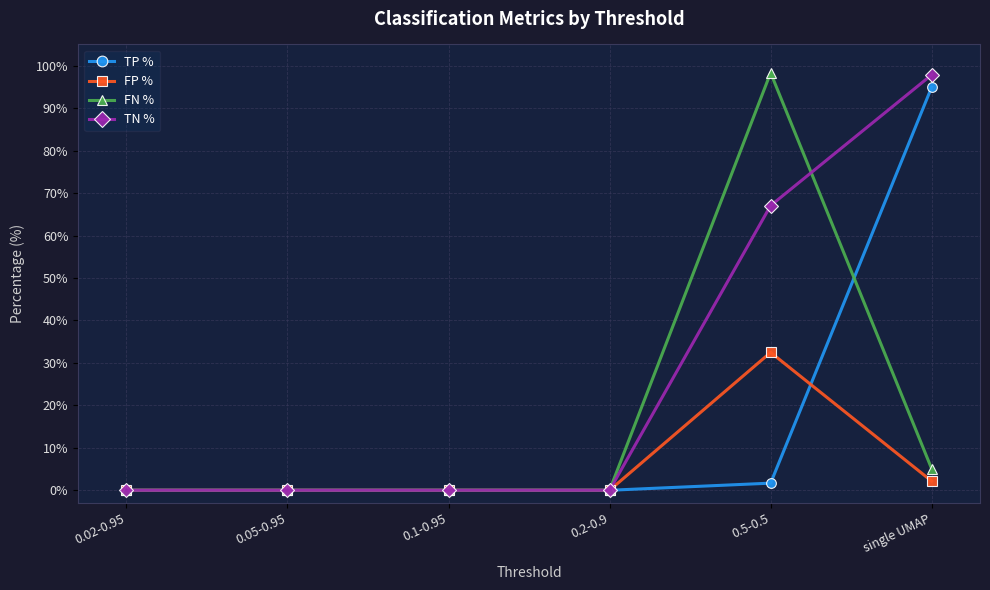

True or false: TN % has a value of -56.7 at 0.02-0.95.

False